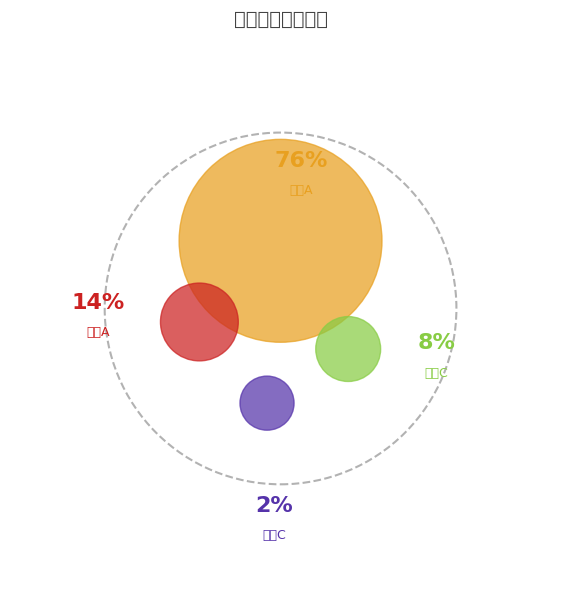

How many slices are in this pie chart?

4